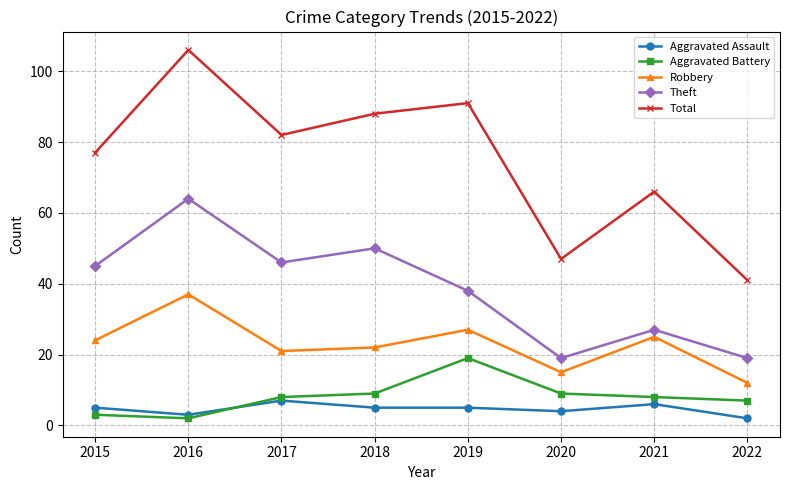

At 2021, list the series in order from smallest to largest.

Aggravated Assault, Aggravated Battery, Robbery, Theft, Total